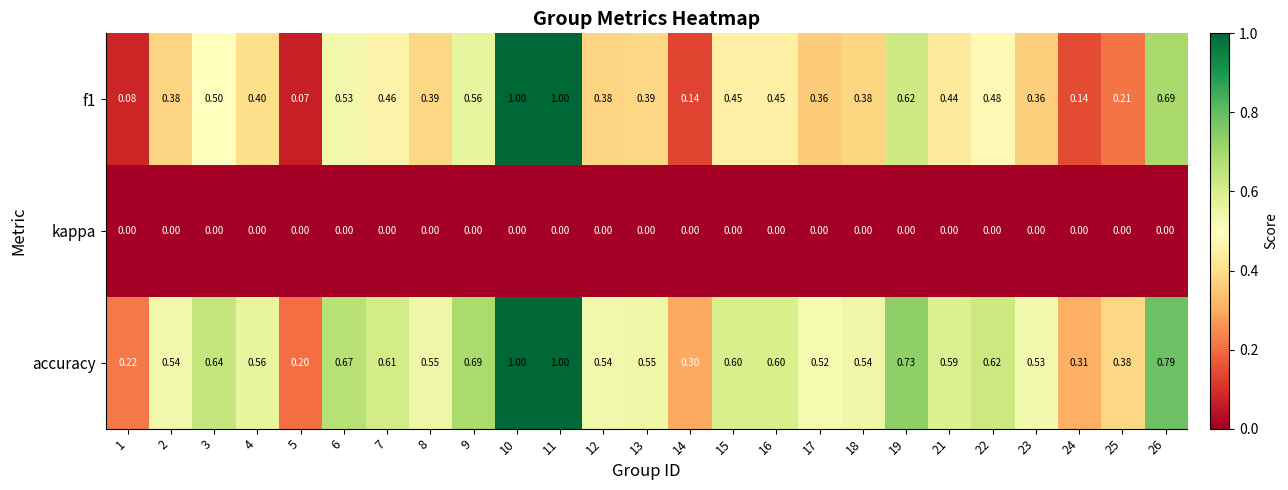

Is the value of f1 at 19 greater than the value of kappa at 19?

Yes